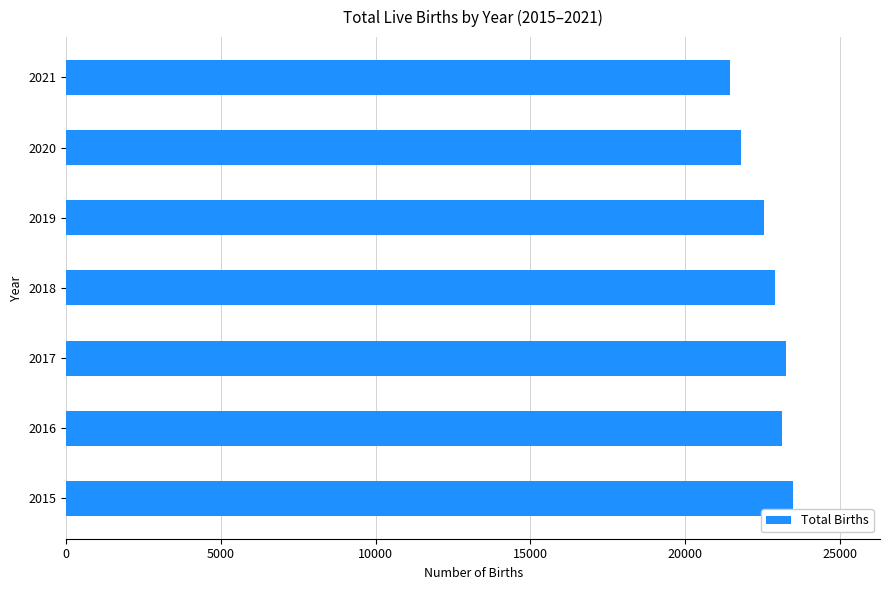

What is the smallest value displayed?

21470